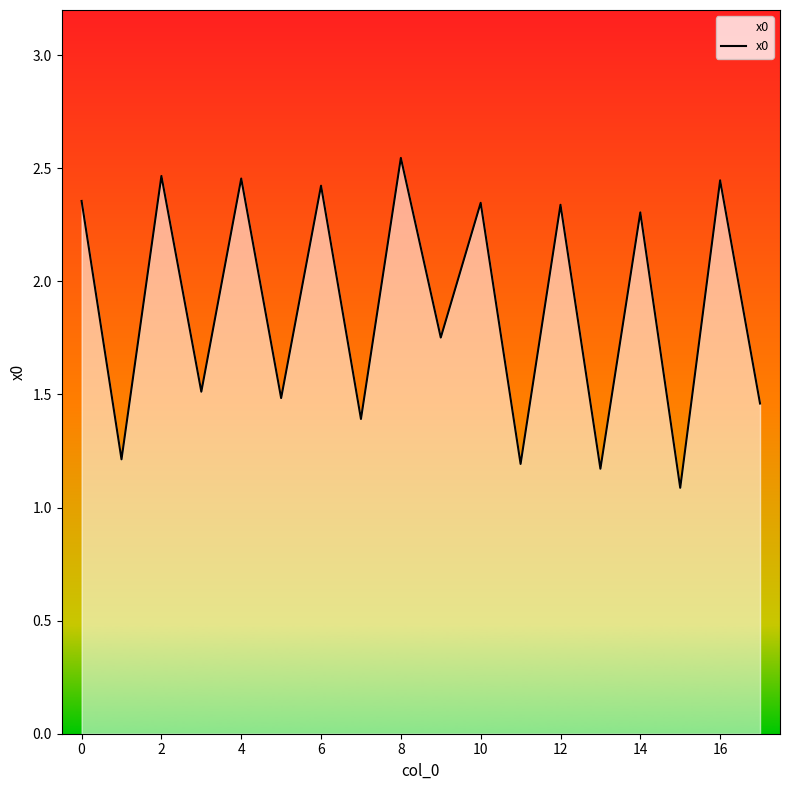

How many lines are shown in the chart?

1